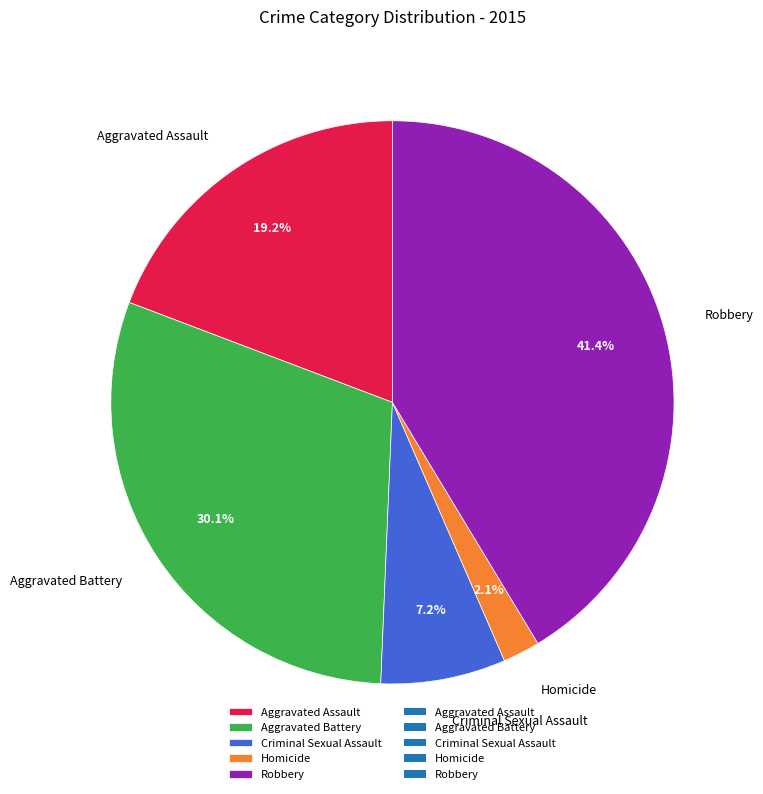

Which slice is the largest?

Robbery